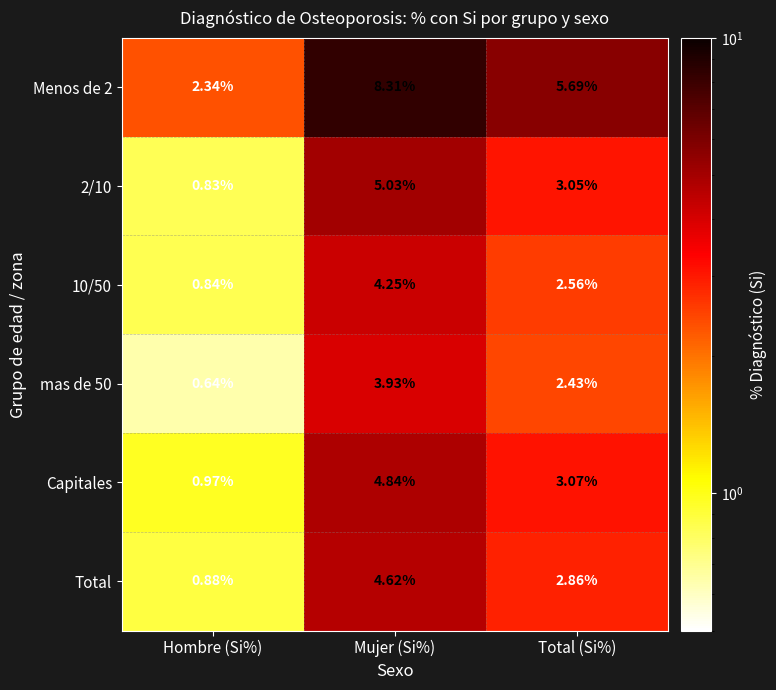

Where is Total nearest to the value 2?

Total (Si%)